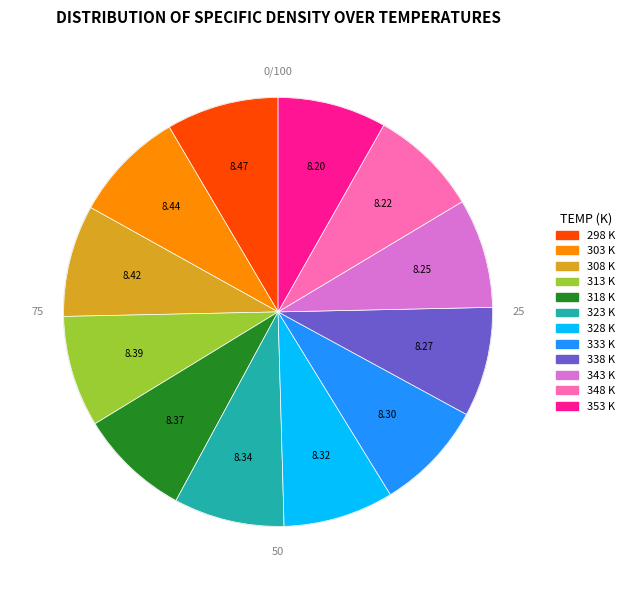

Does 333 represent more than half of the total?

No